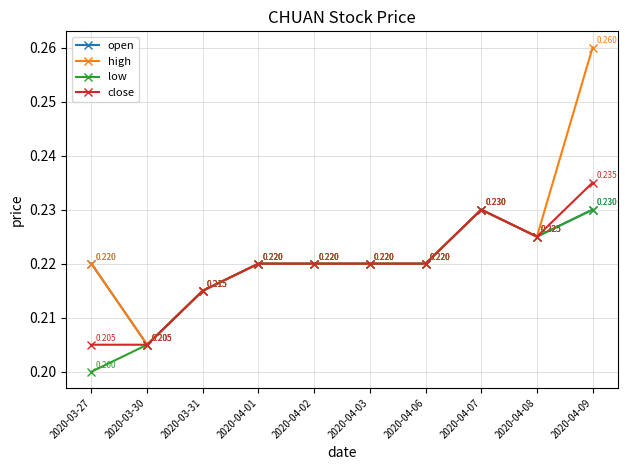

What position from the right is 2020-03-27?

10